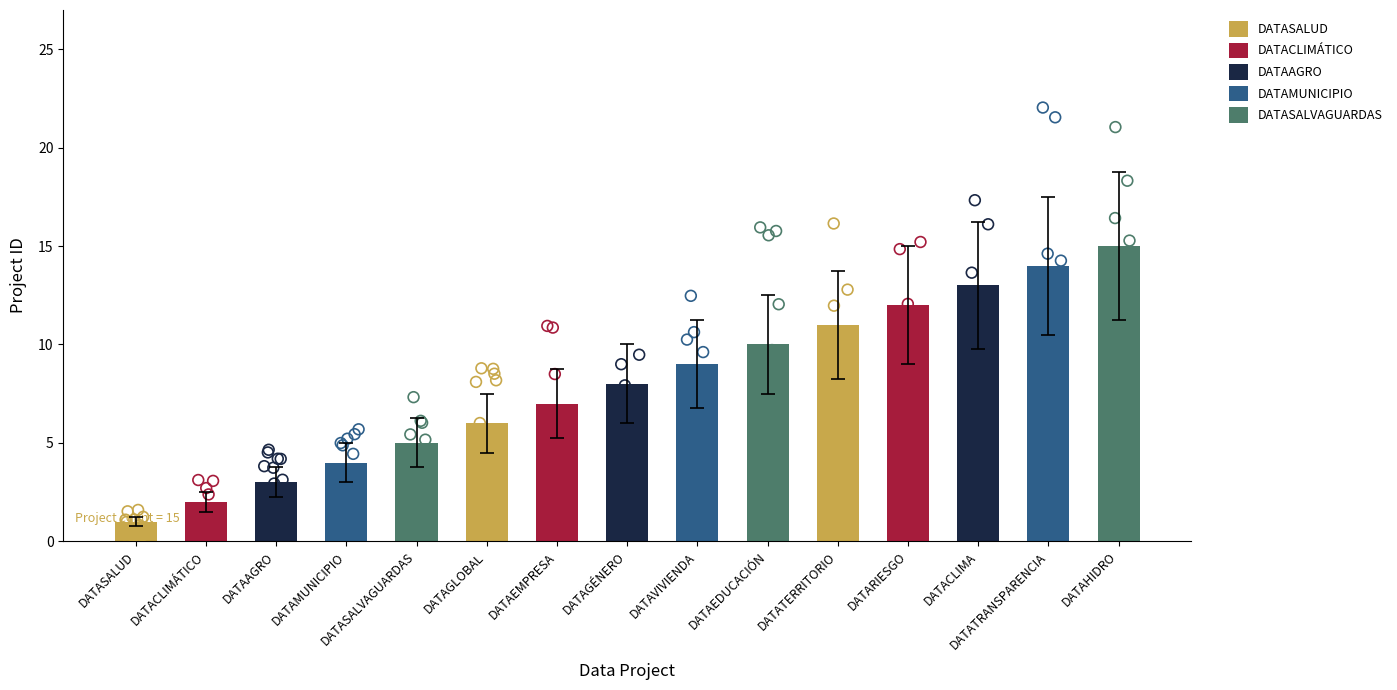

Between DATAGLOBAL and DATATERRITORIO, which is larger?

DATATERRITORIO